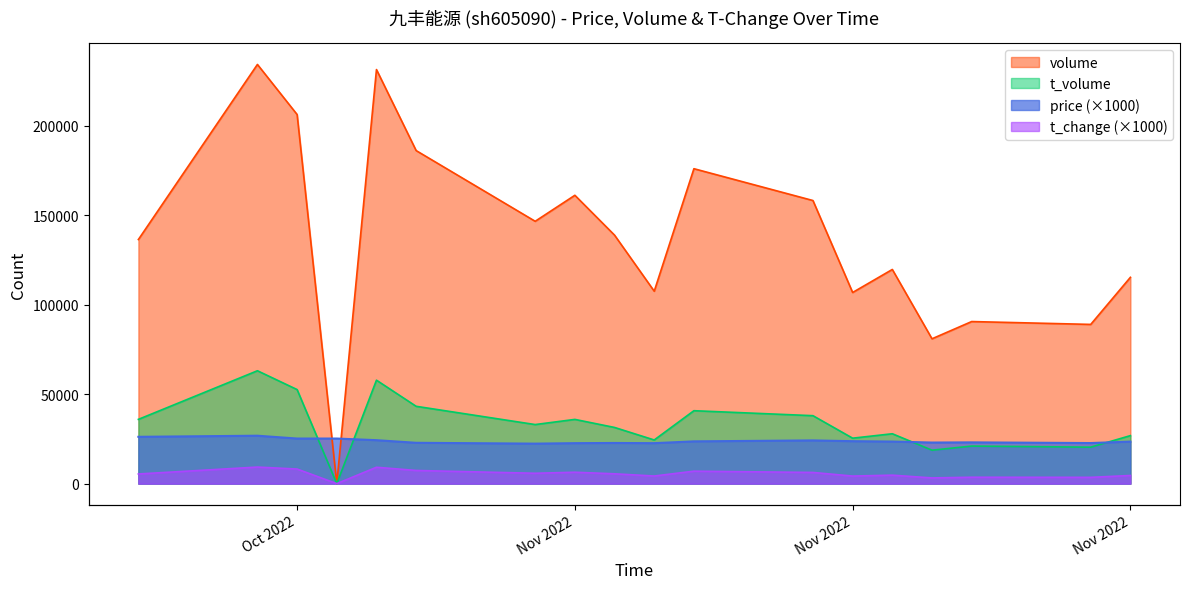

What is the difference between the t_volume values at 2022-11-15 and 2022-10-24?

36273